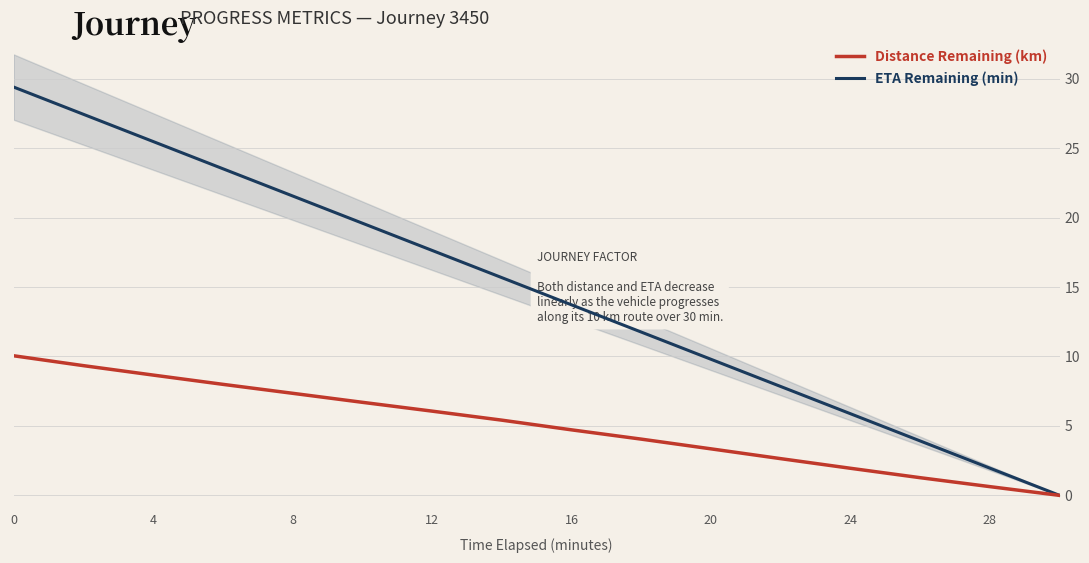

Which series has the widest spread of values?

ETA Remaining (min)